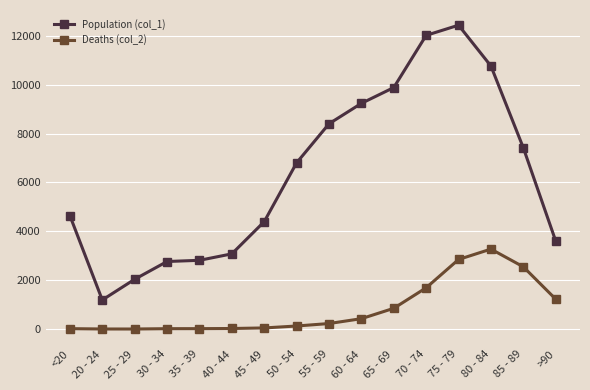

True or false: Population (col_1) and Deaths (col_2) intersect in this chart.

False